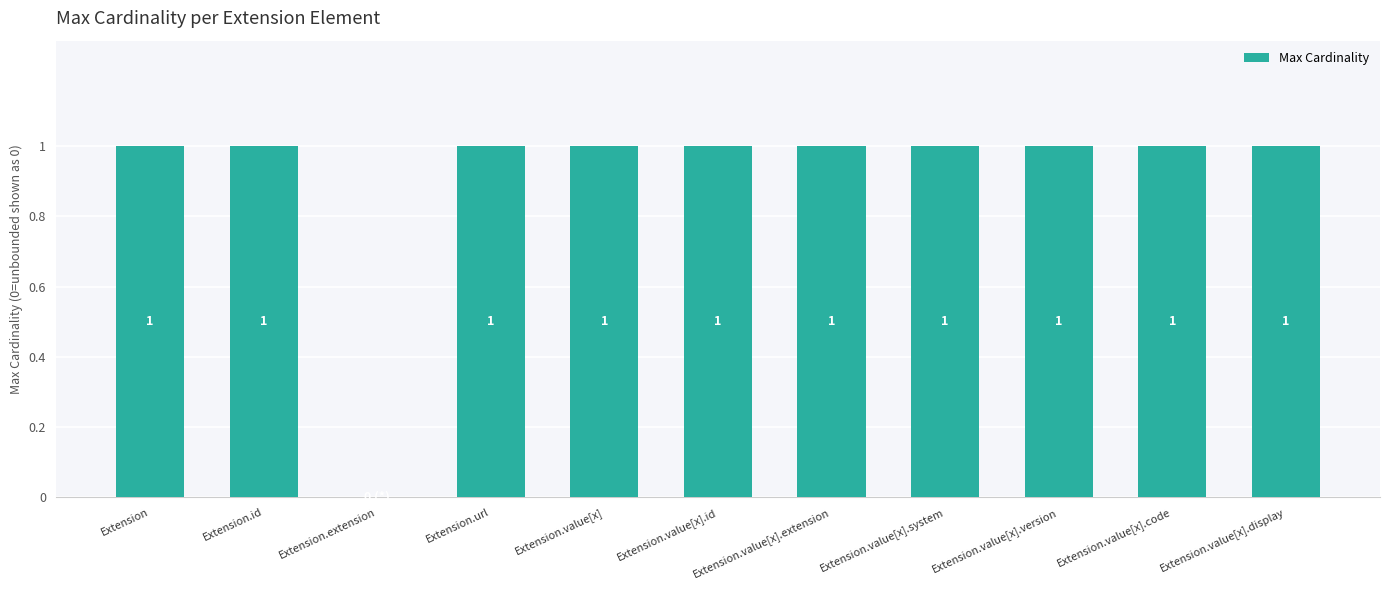

How many values are between 1 and 2?

10